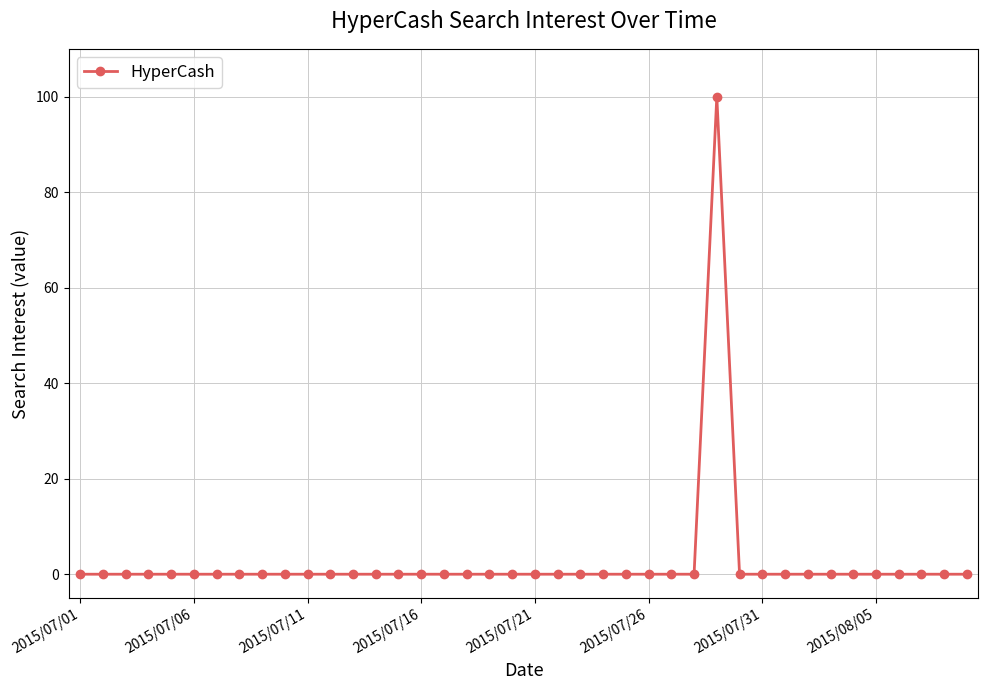

What is the greatest value displayed?

100